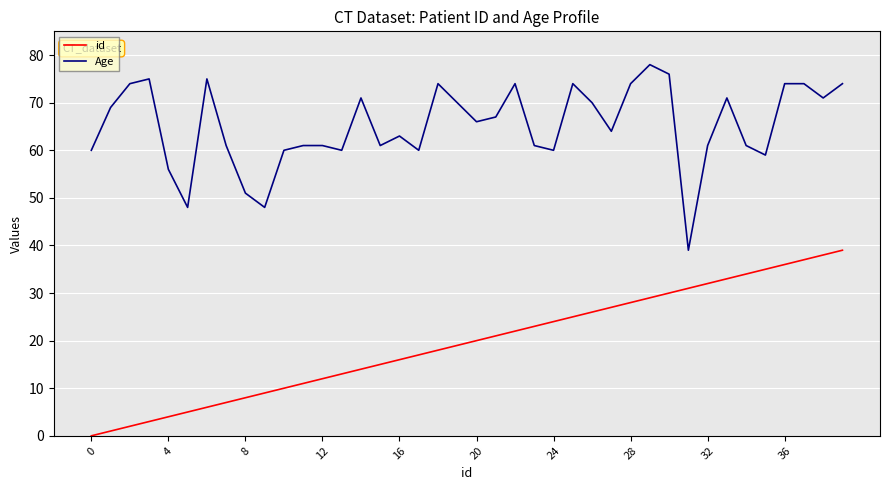

What is the difference between the maximum and minimum values in the id series?

39